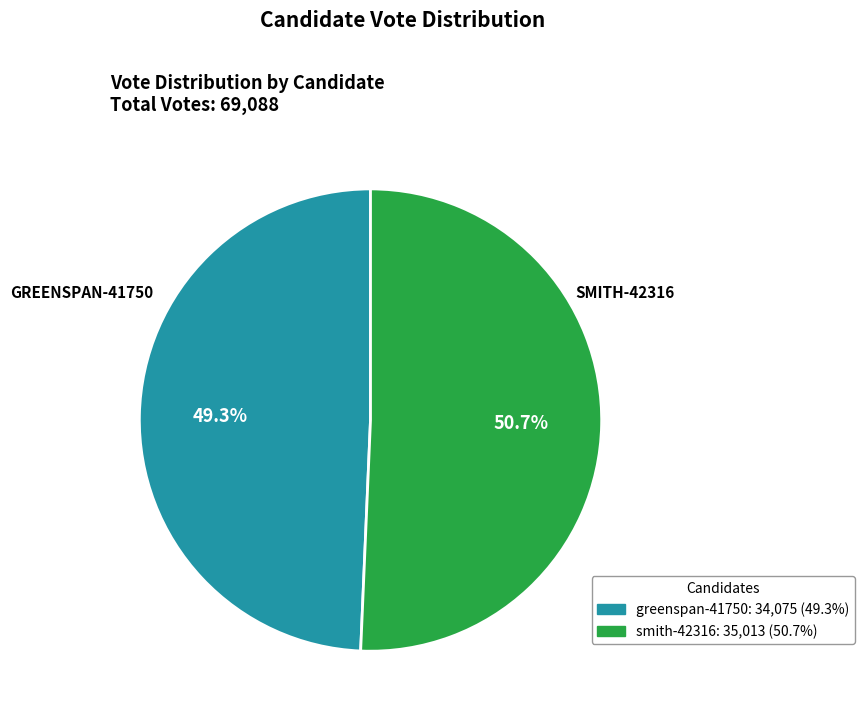

Rank the categories by value from lowest to highest.

greenspan-41750, smith-42316